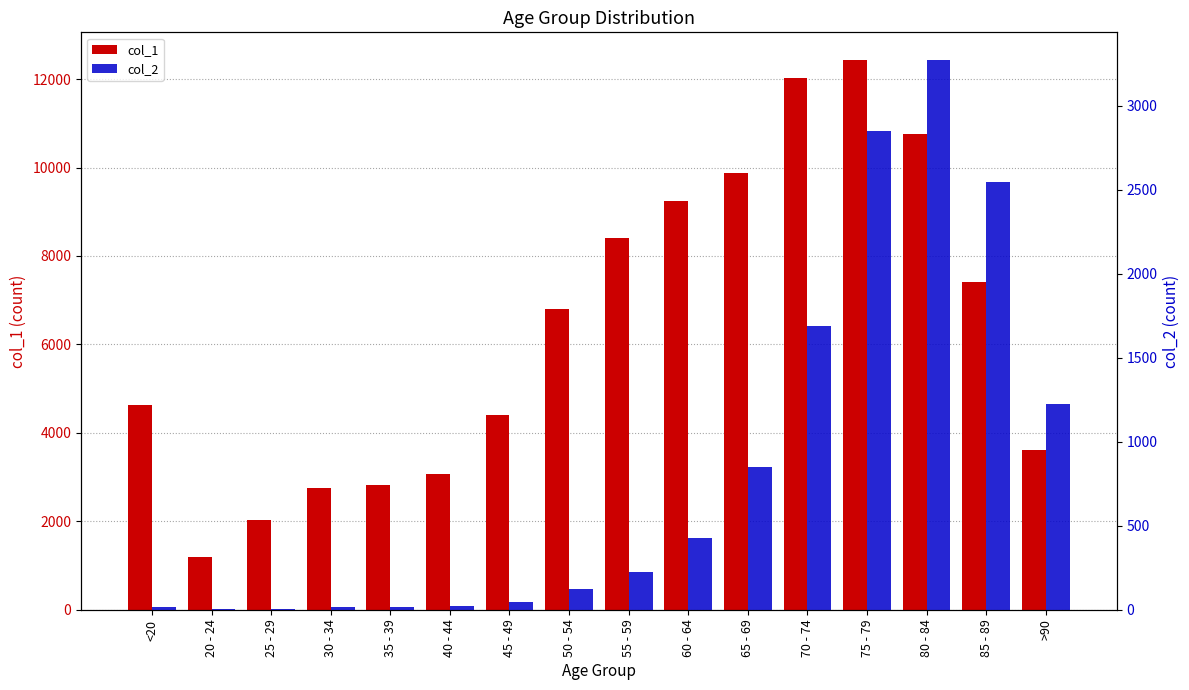

What is the difference between the maximum and minimum values in the col_2 series?

3270